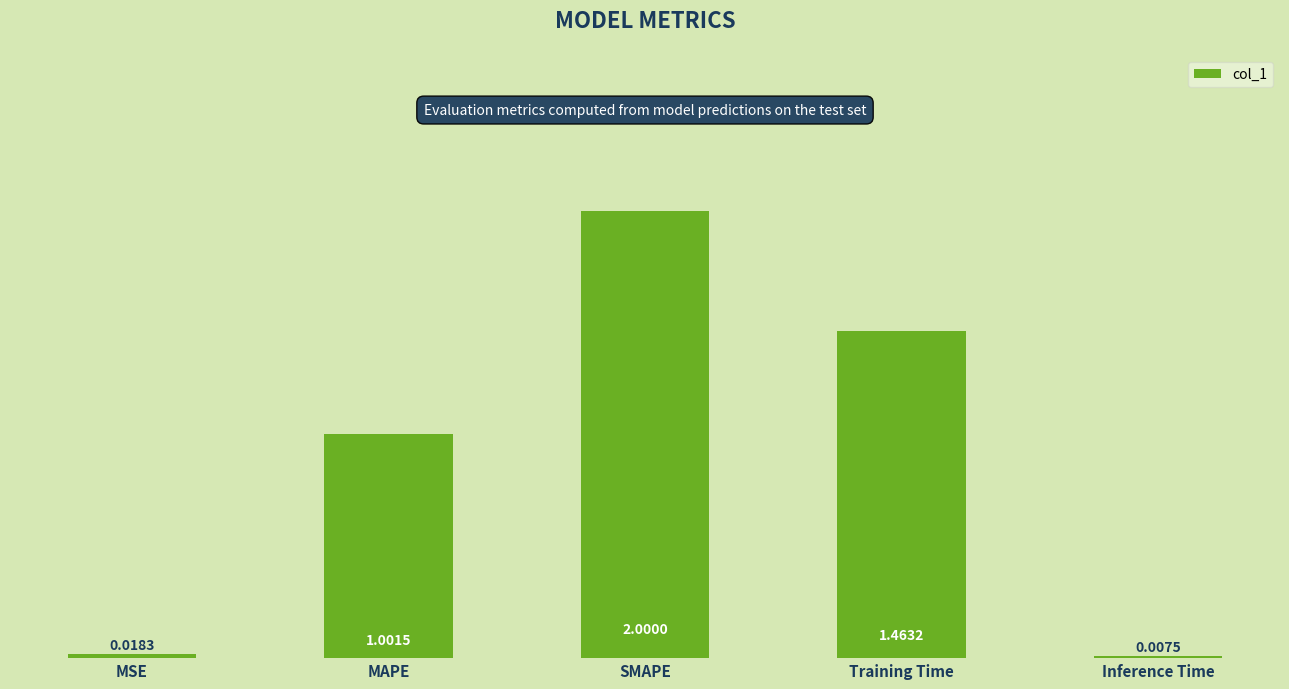

What is the sum of the values at SMAPE and MAPE?

3.0